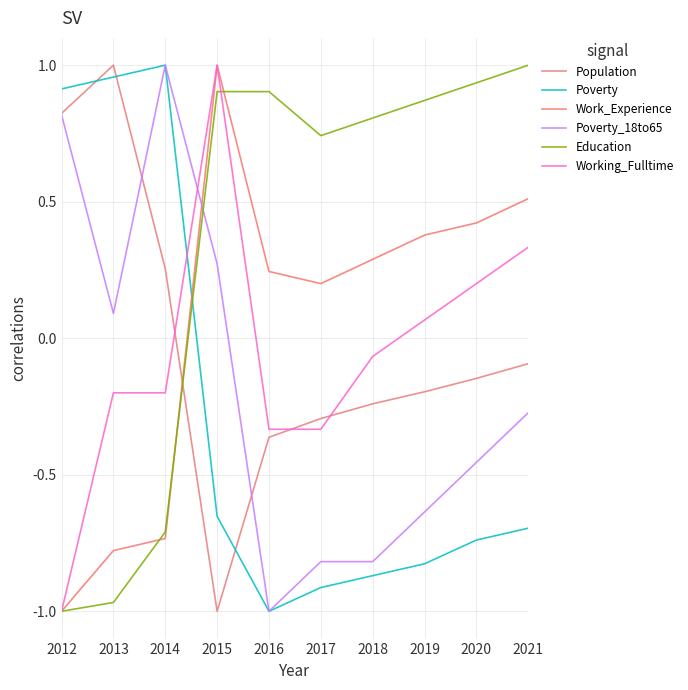

How many lines are shown in the chart?

6